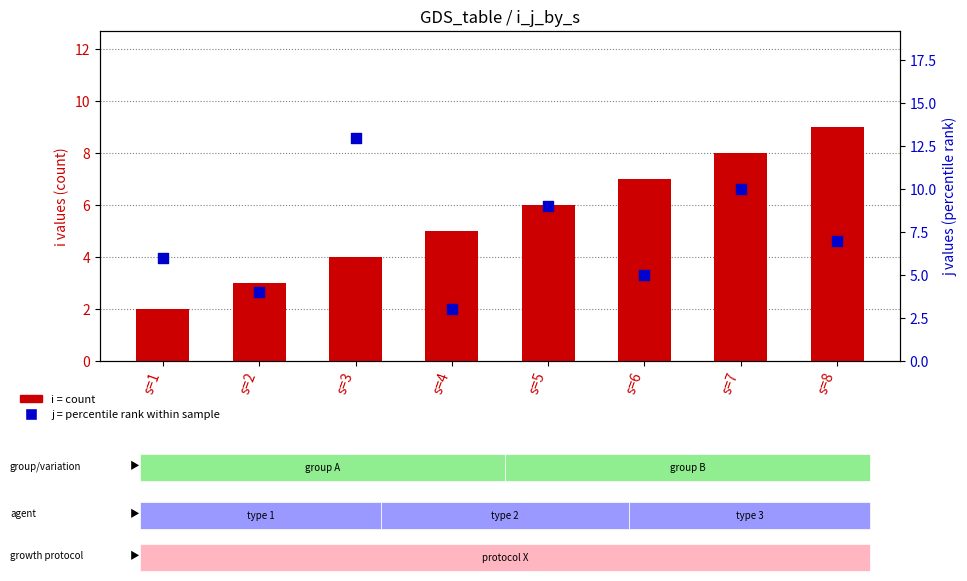

What are all the series names shown in the legend?

i (count), j (percentile)